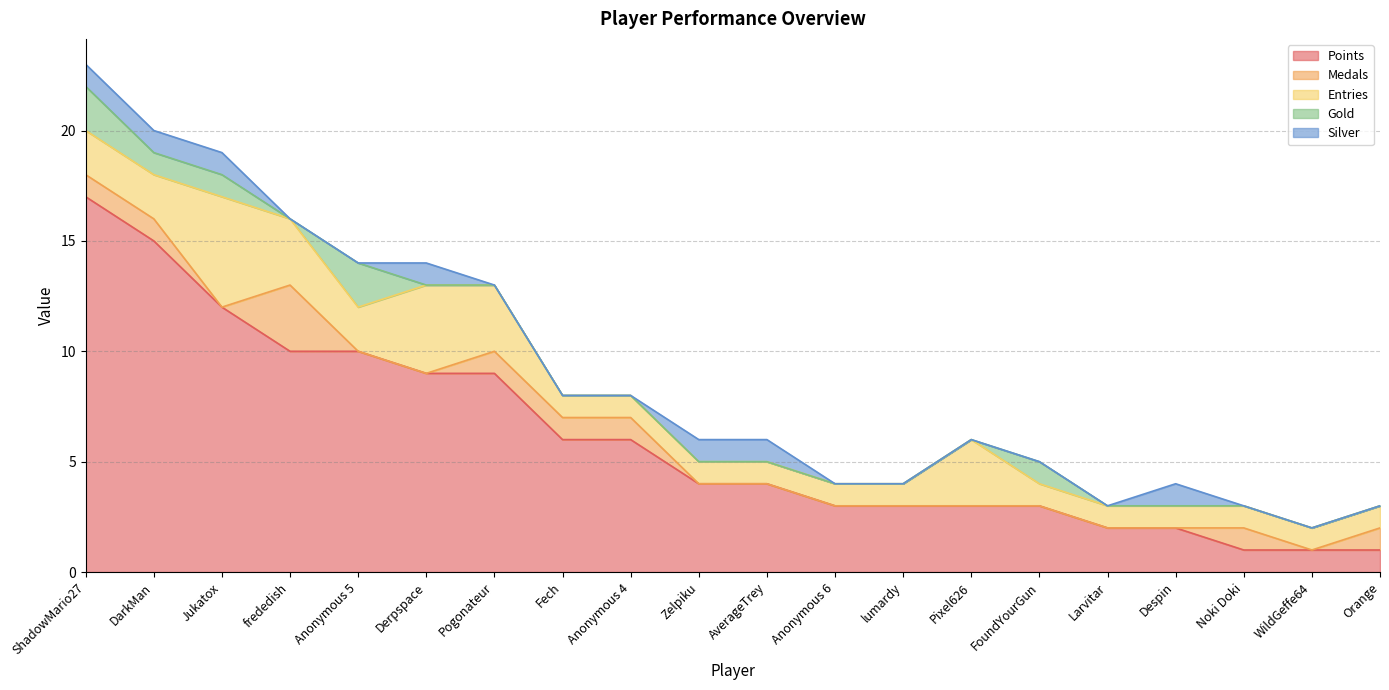

Reading left to right, extract all data points from this chart.

Points: 17	15	12	10	10	9	9	6	6	4	4	3	3	3	3	2	2	1	1	1
Medals: 1	1	0	3	0	0	1	1	1	0	0	0	0	0	0	0	0	1	0	1
Entries: 2	2	5	3	2	4	3	1	1	1	1	1	1	3	1	1	1	1	1	1
Gold: 2	1	1	0	2	0	0	0	0	0	0	0	0	0	1	0	0	0	0	0
Silver: 1	1	1	0	0	1	0	0	0	1	1	0	0	0	0	0	1	0	0	0